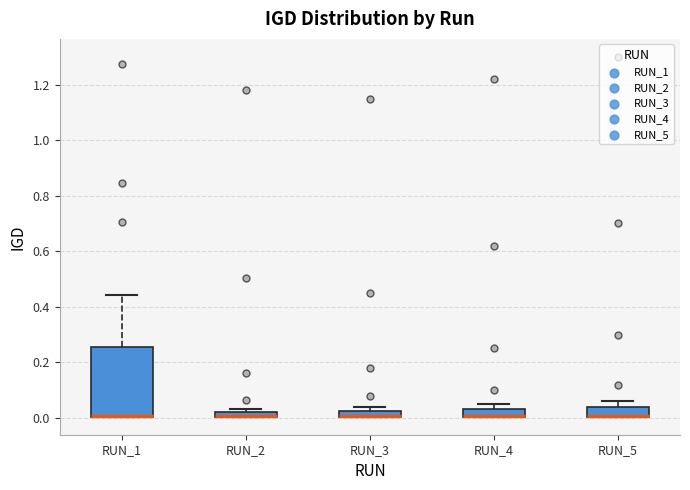

Comparing the boxes themselves (not the whiskers), which one is the tallest?

RUN_1